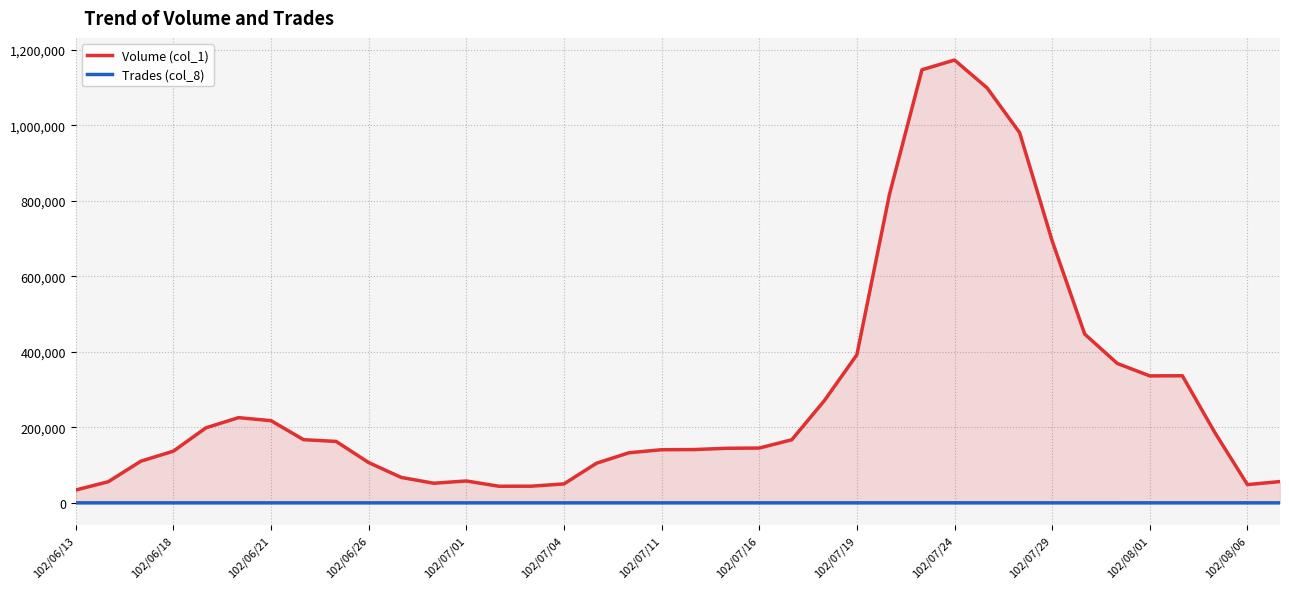

List the series in order of their peak value, lowest first.

Trades (col_8), Volume (col_1)